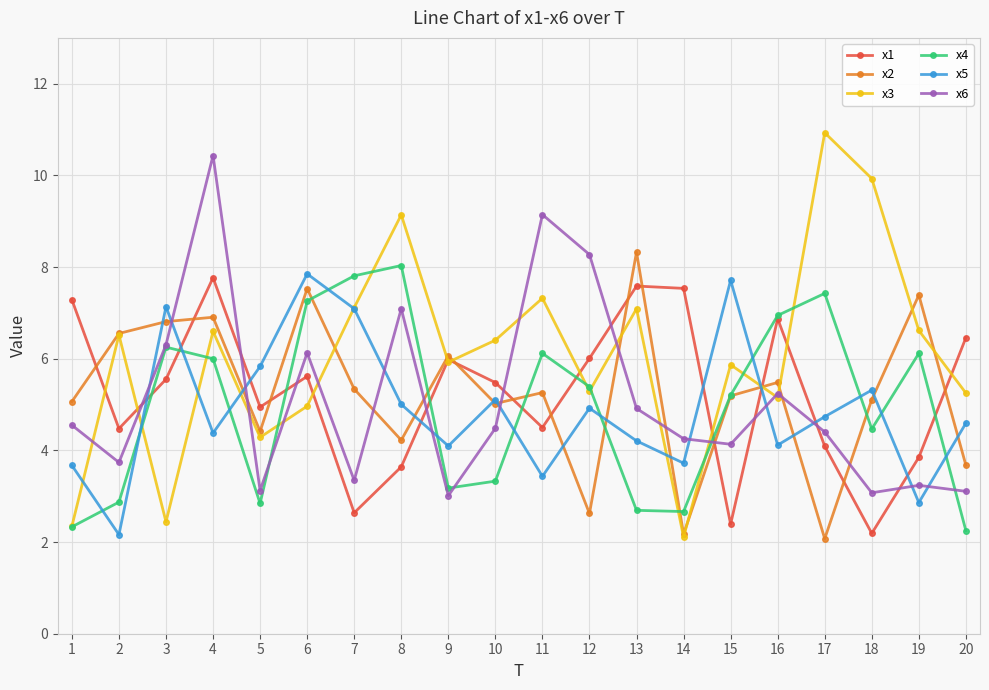

True or false: x1 and x3 cross at least once.

True